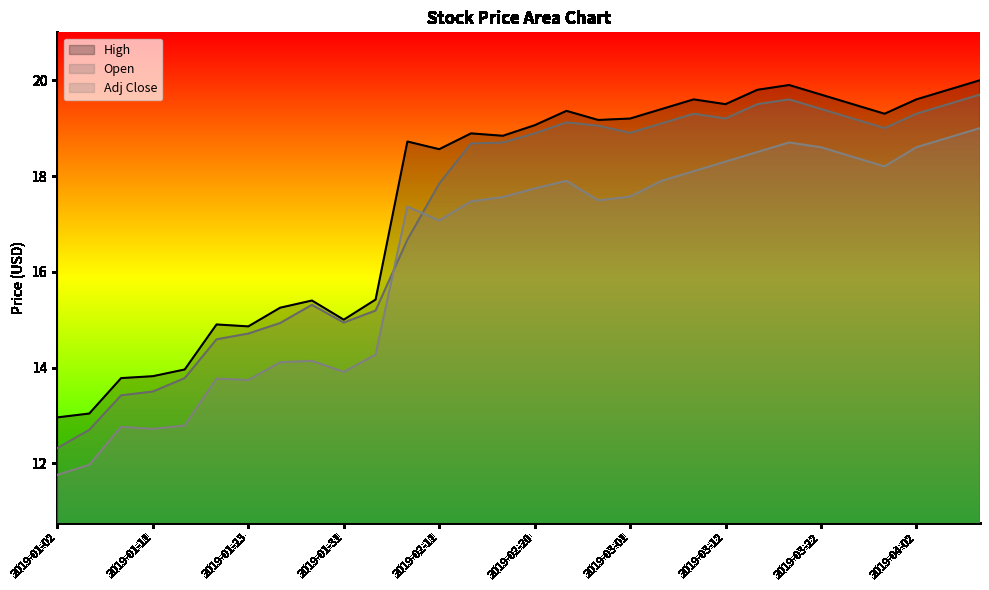

What is the average value of the High series?

17.5